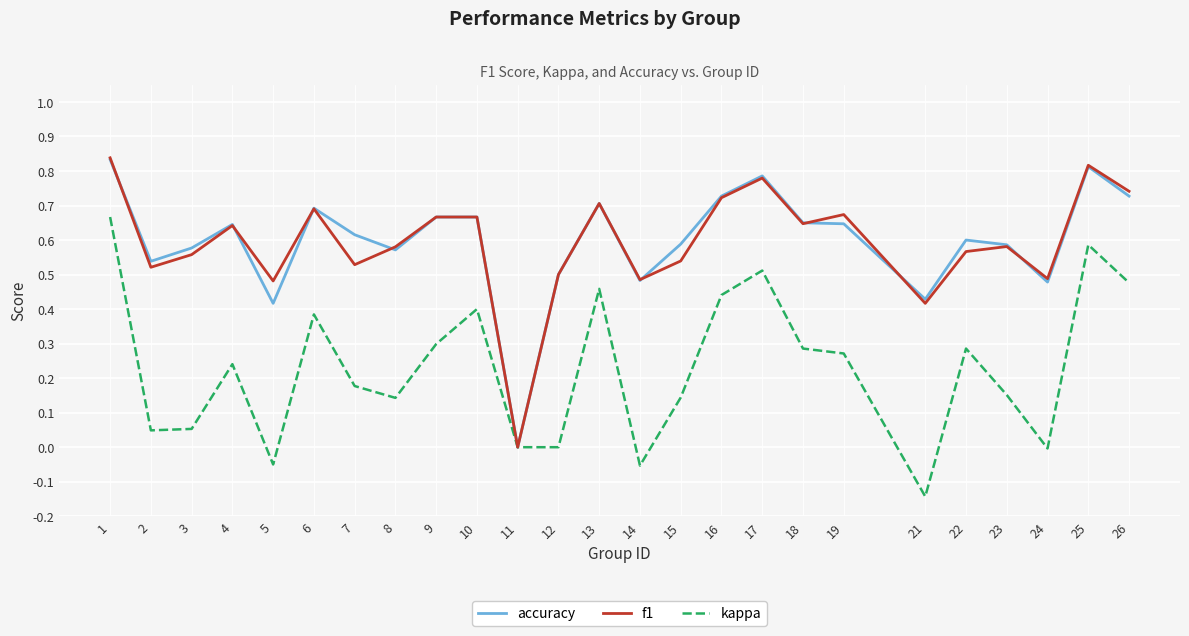

Where is the first local minimum for accuracy?

2